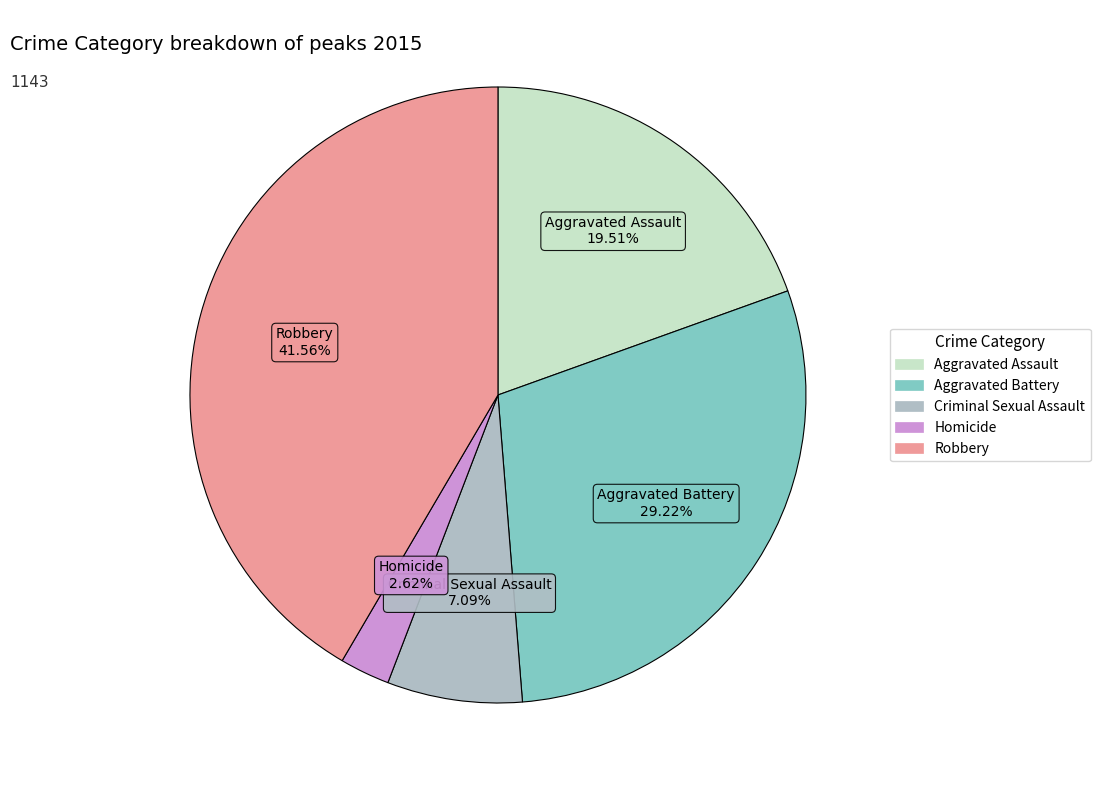

Between Criminal Sexual Assault and Aggravated Battery, which is larger?

Aggravated Battery